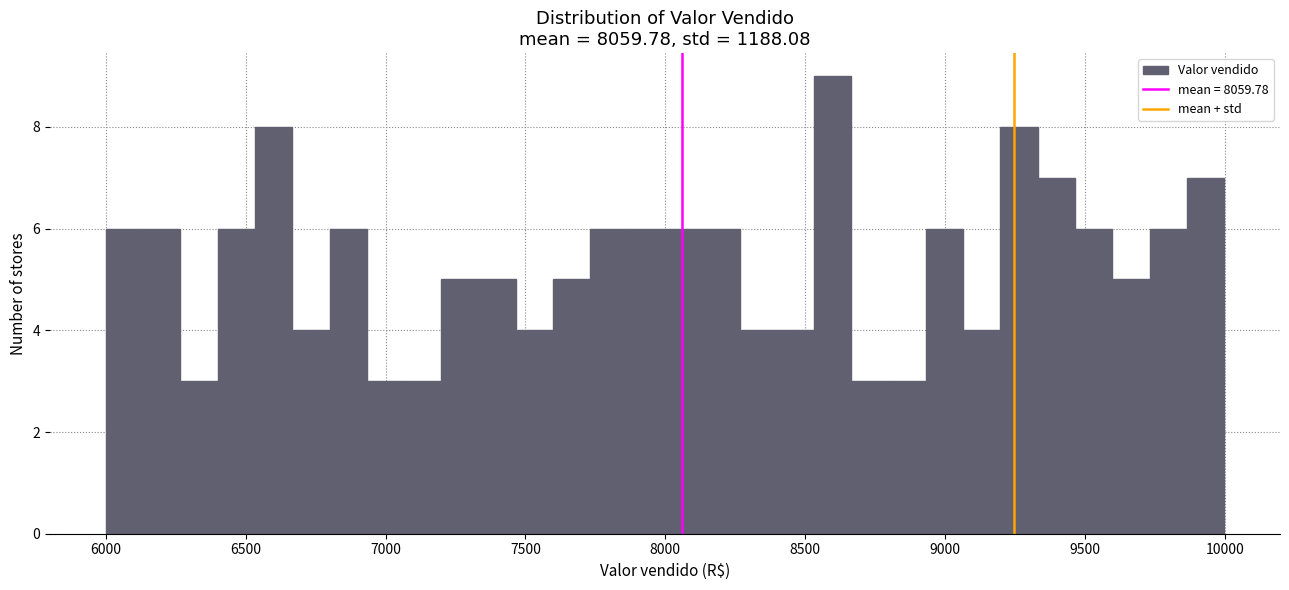

Around what value on the x-axis is the tallest bar? Give the approximate position of its centre, as read against the axis.

8600